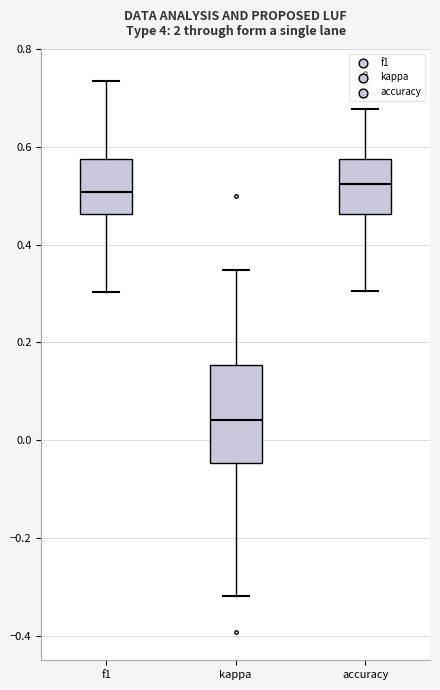

Comparing the boxes themselves (not the whiskers), which one is the tallest?

kappa